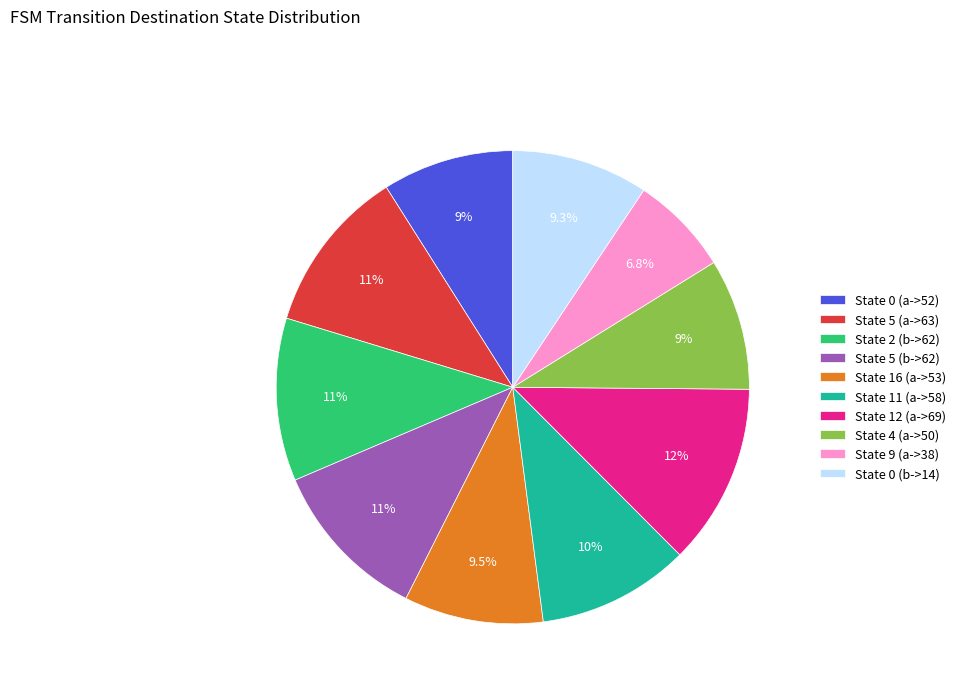

Does State 12 (a->69) account for over 50% of the chart?

No